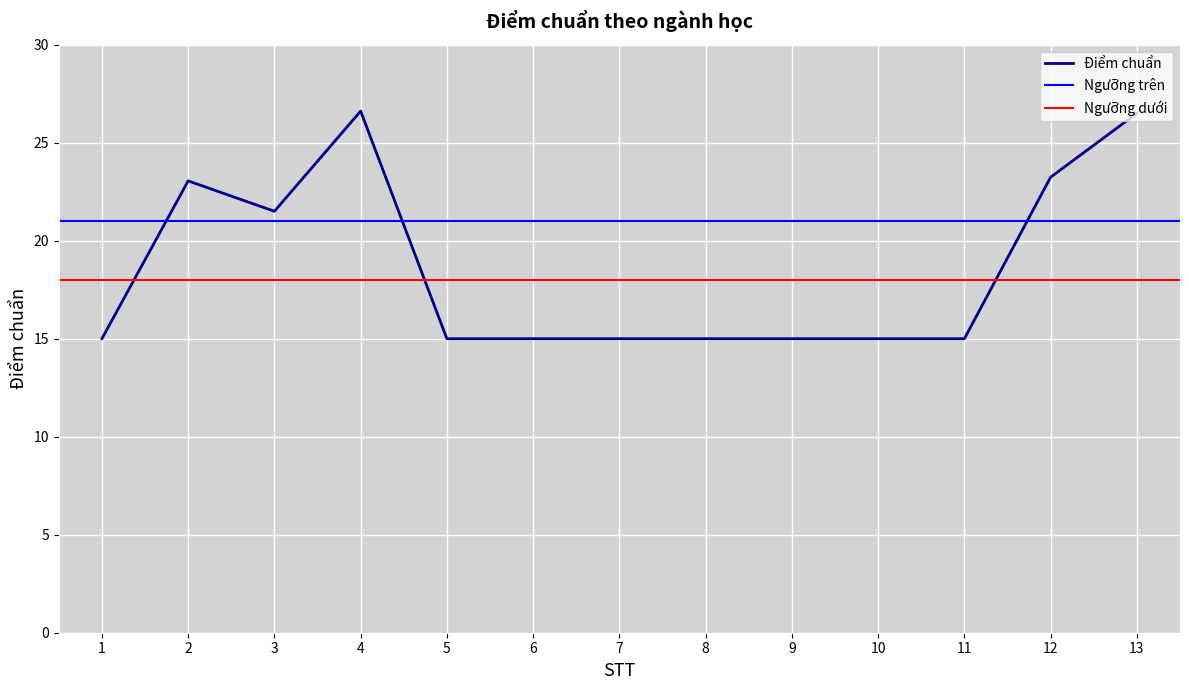

Between 2 and 5, which is larger?

2